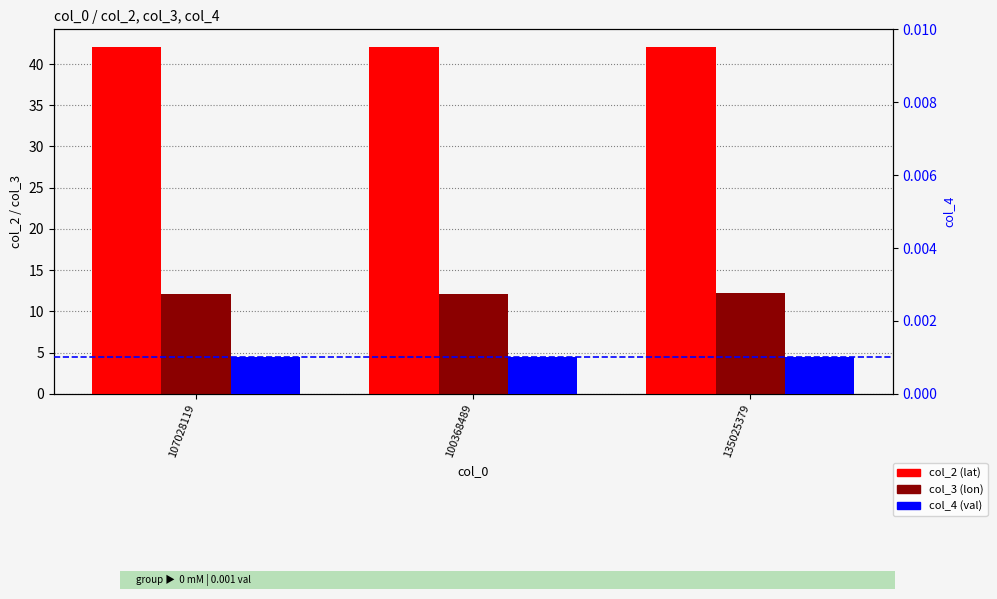

List the series in order of their overall mean, lowest first.

col_4 (val), col_3 (lon), col_2 (lat)